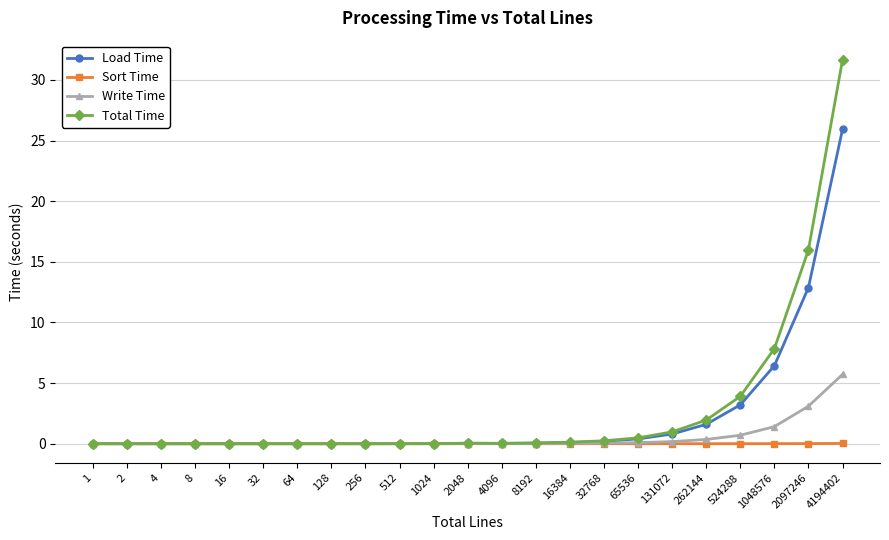

Rank the series by their maximum value, from lowest to highest.

Sort Time, Write Time, Load Time, Total Time